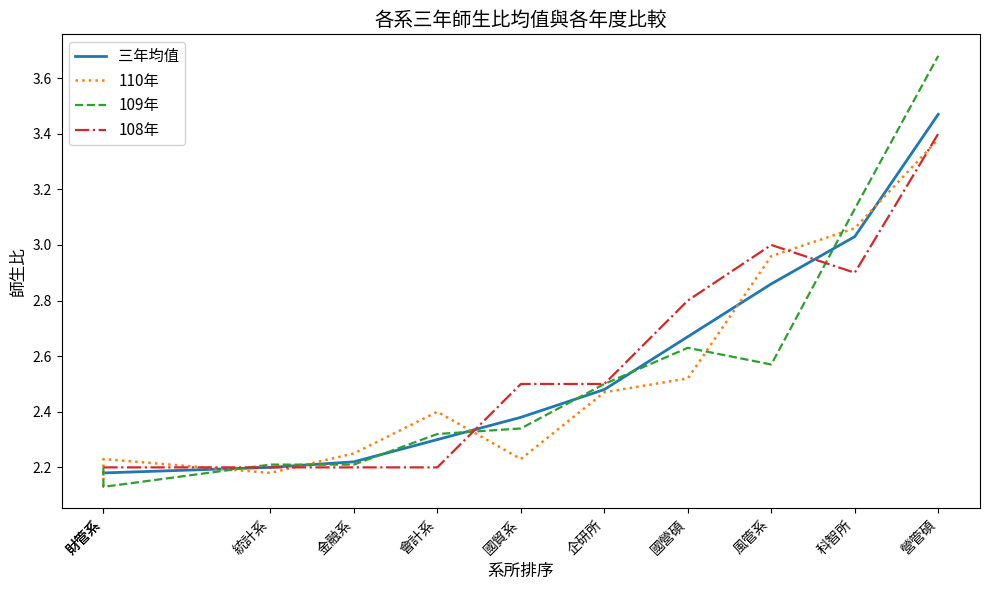

At which category is the sum across all series the highest?

營管碩